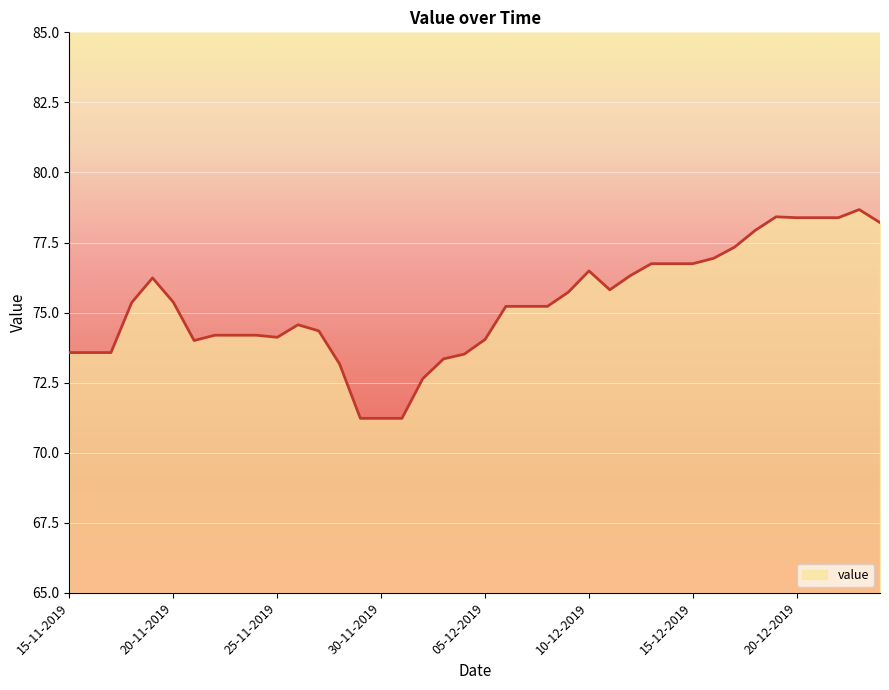

What is the difference between the maximum and minimum values?

7.4